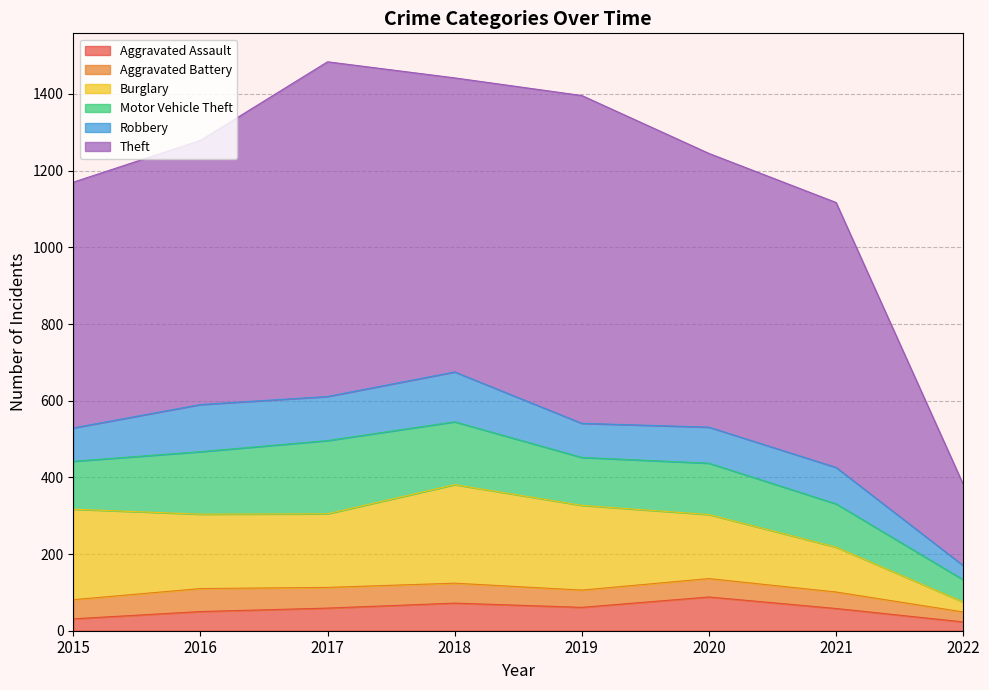

What is the sum of all Robbery values?

770